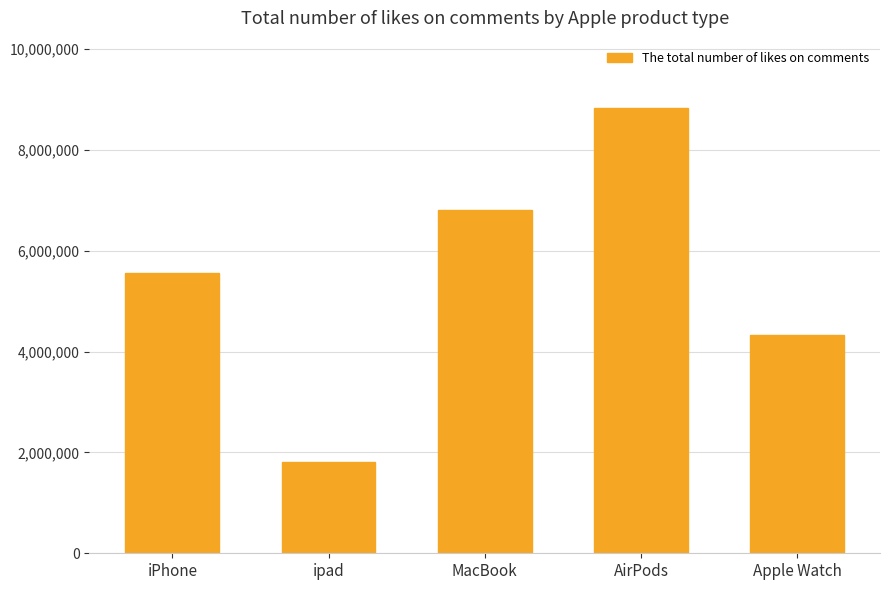

At which category does the chart reach its minimum across all series?

ipad